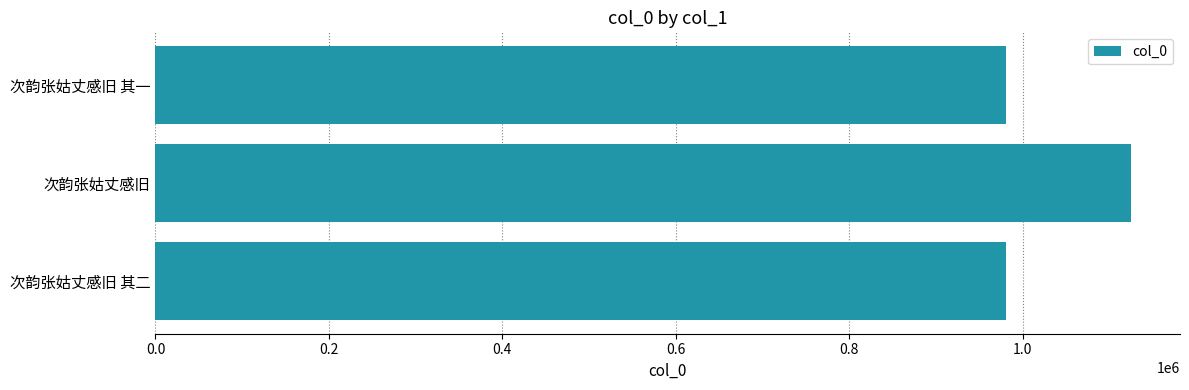

What is the average value?

1028530